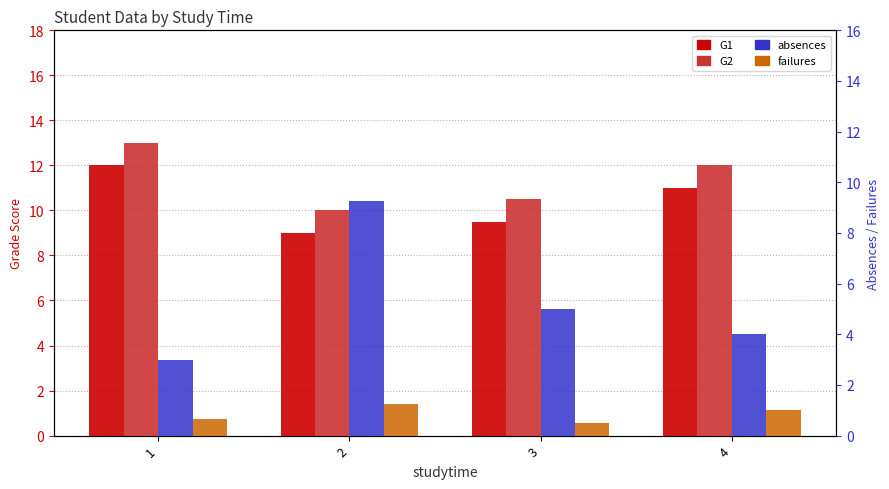

Reading left to right, list all the values displayed in this chart.

G1: 12.0	9.0	9.5	11.0
G2: 13.0	10.0	10.5	12.0
absences: 3.0	9.2	5.0	4.0
failures: 0.7	1.2	0.5	1.0